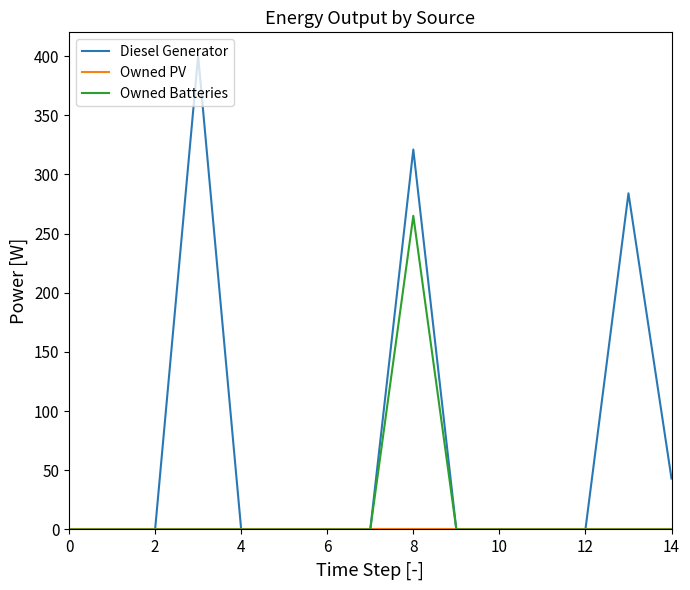

Which series has the largest range (max minus min)?

Diesel Generator